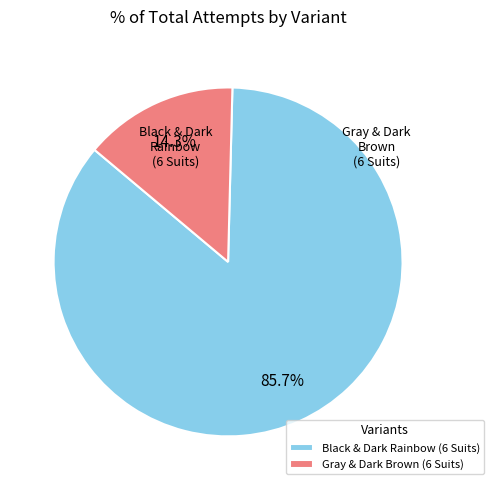

Which has a higher value, Black & Dark Rainbow (6 Suits) or Gray & Dark Brown (6 Suits)?

Black & Dark Rainbow (6 Suits)